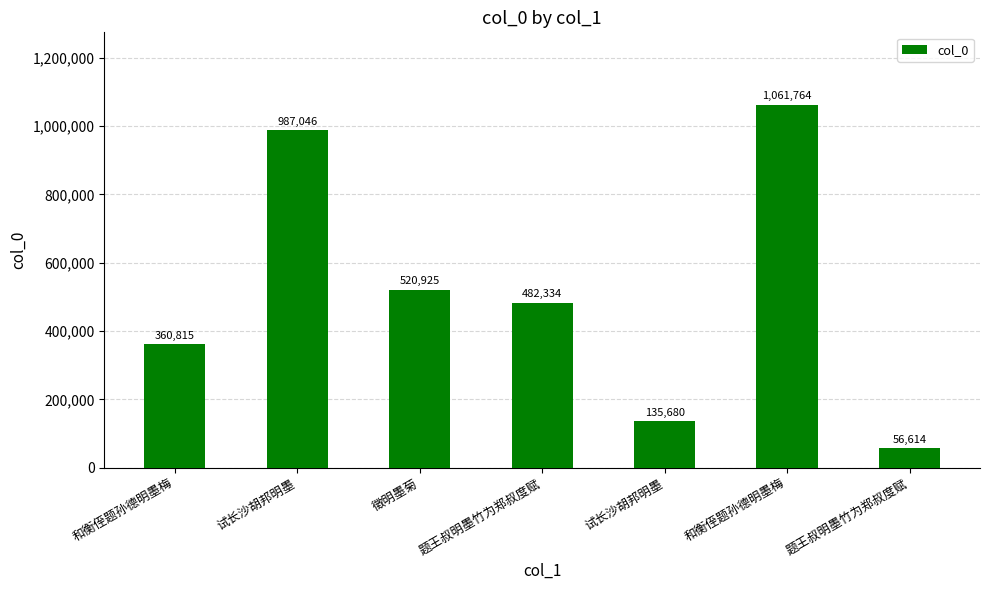

How many bars are there in total?

7